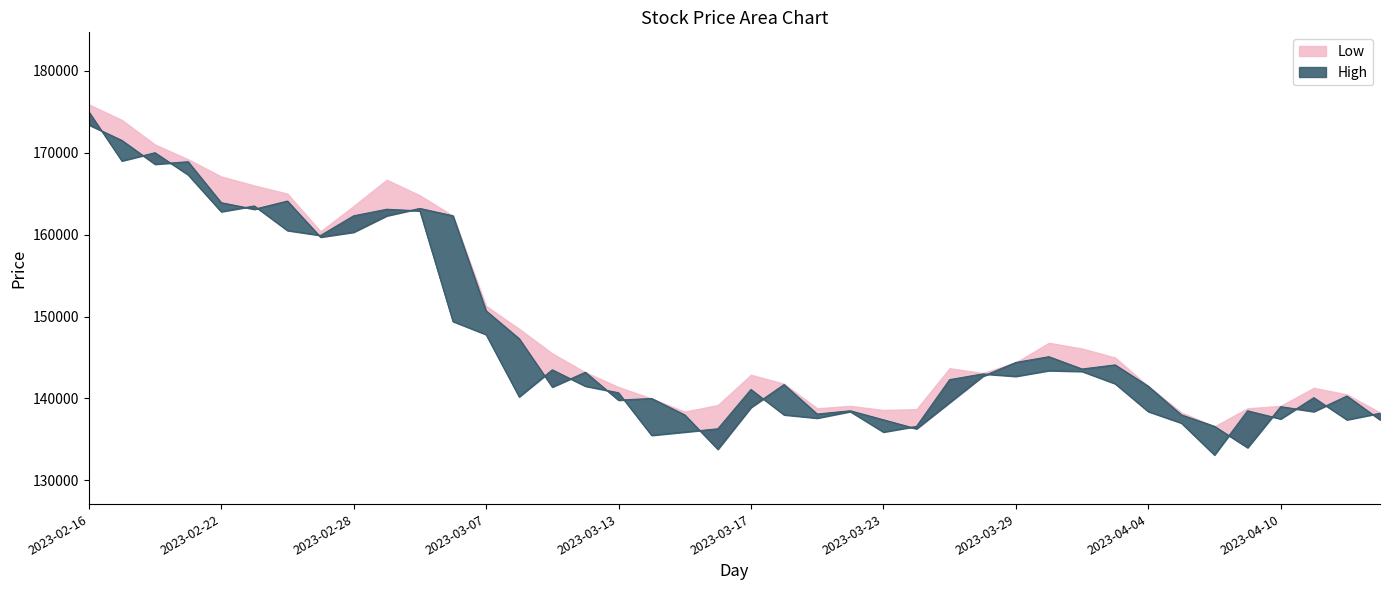

How many lines are shown in the chart?

2